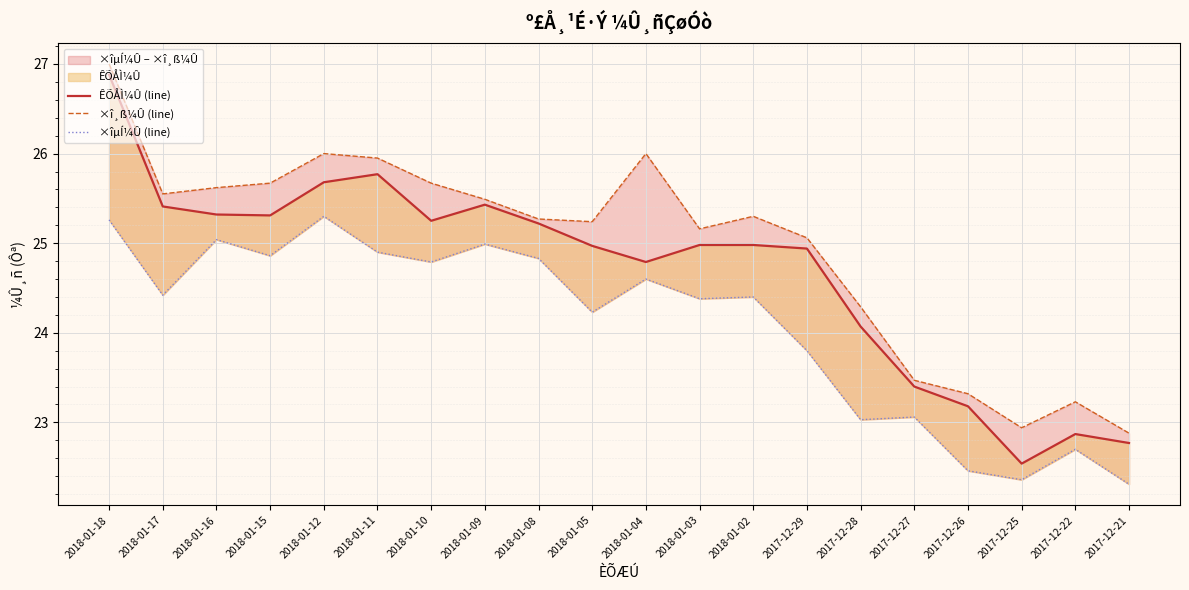

At 2018-01-04, list the series in order from smallest to largest.

×îµÍ¼Û (line), ÊÕÅÌ¼Û (line), ×î¸ß¼Û (line)